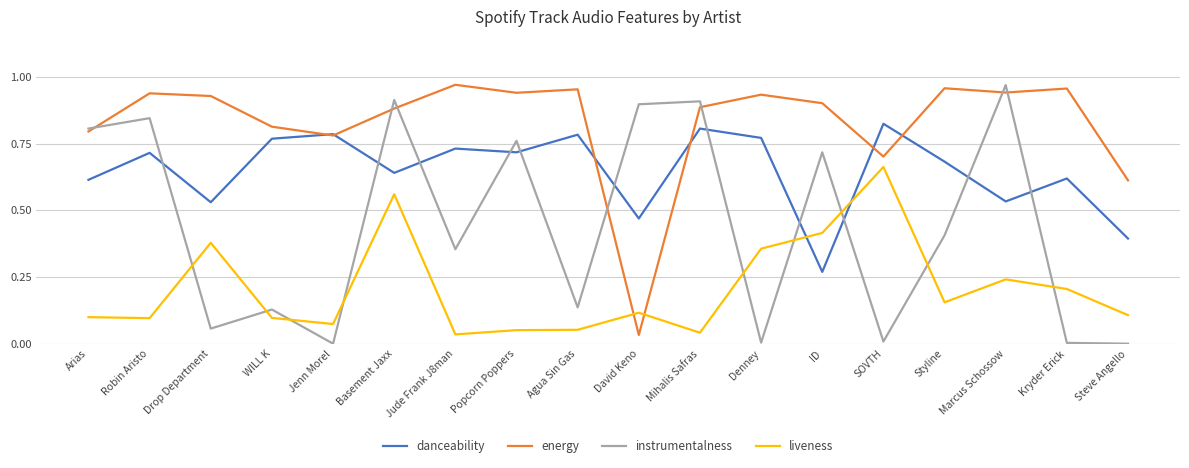

The value of liveness at Mihalis Safras is 0.1. True or false?

False